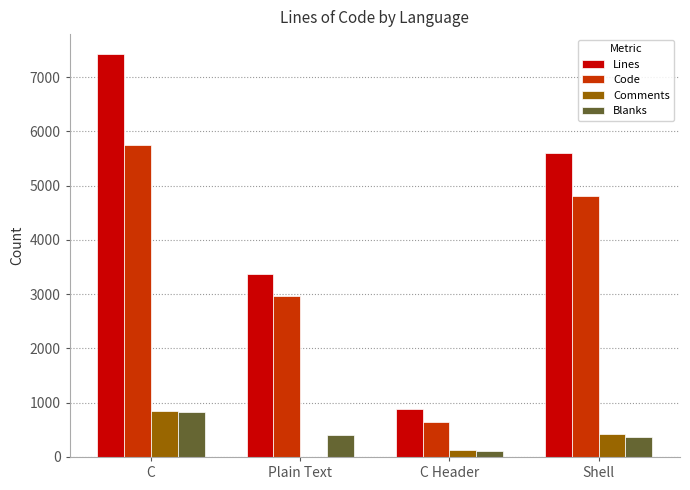

Is it true that Comments equals 1393 at C?

False